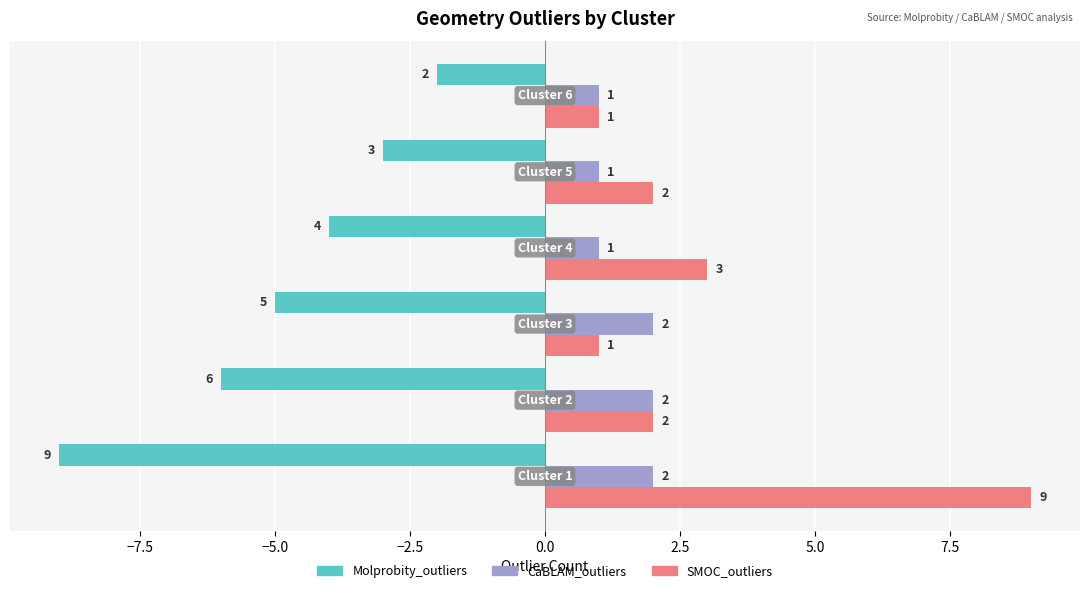

Which series has the largest range (max minus min)?

SMOC_outliers